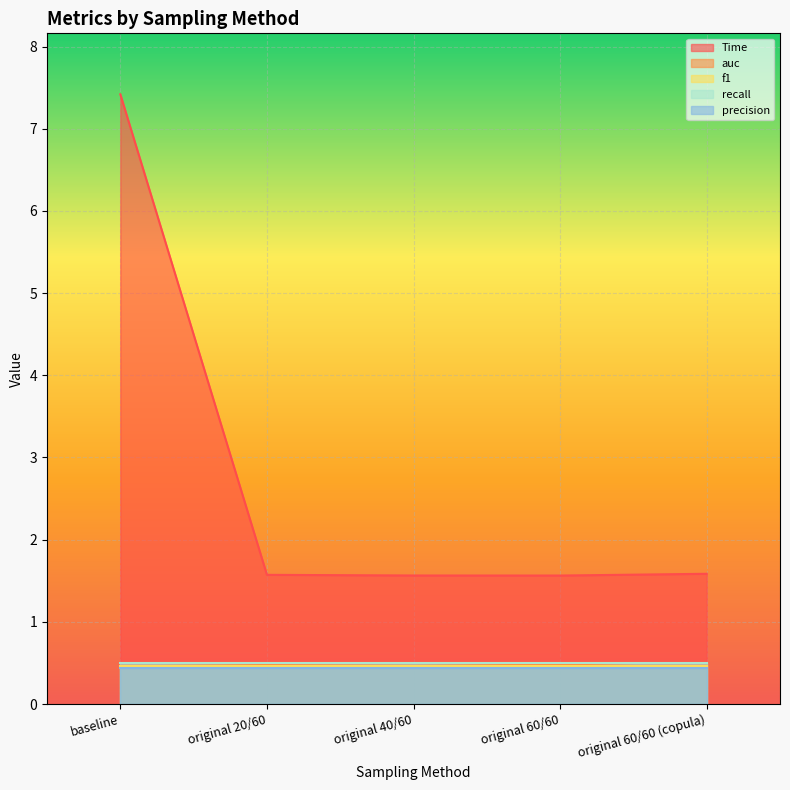

Rank the series by their maximum value, from lowest to highest.

precision, f1, auc, recall, Time